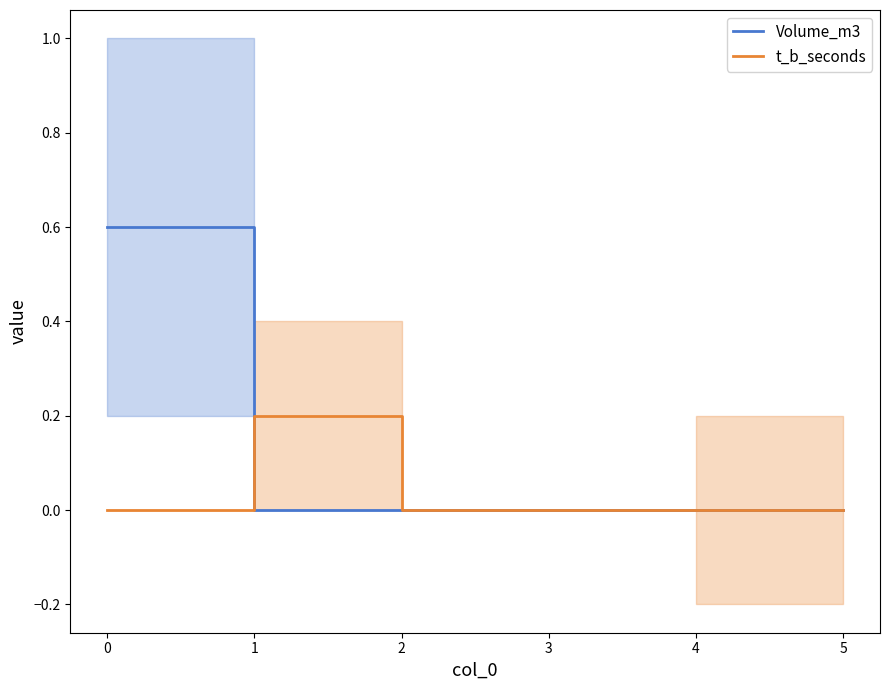

Between which two adjacent categories do Volume_m3 and t_b_seconds first intersect?

0 and 1